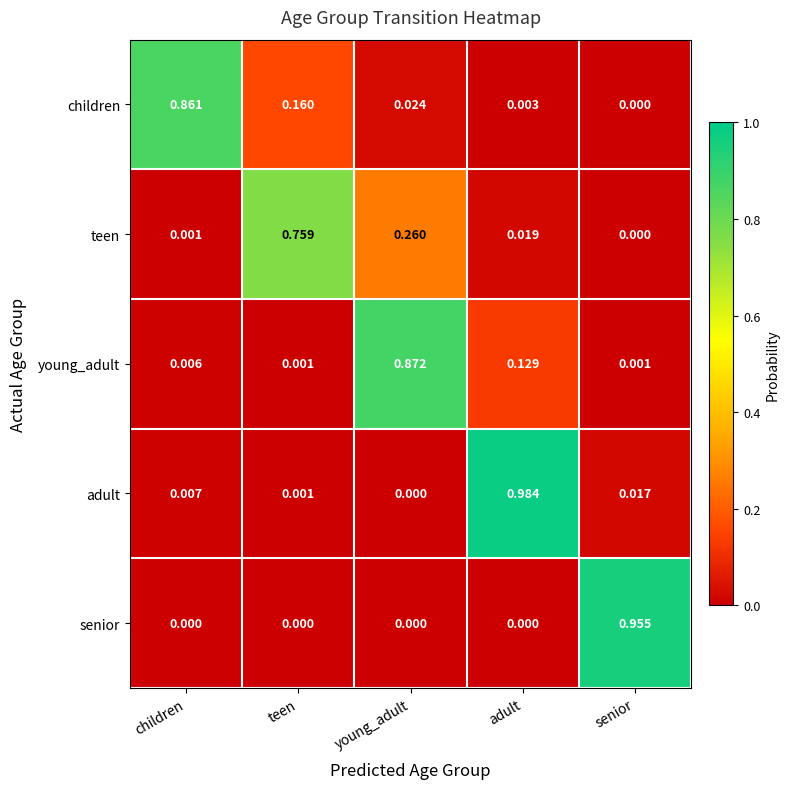

Between adult and senior, which series saw the biggest shift?

adult